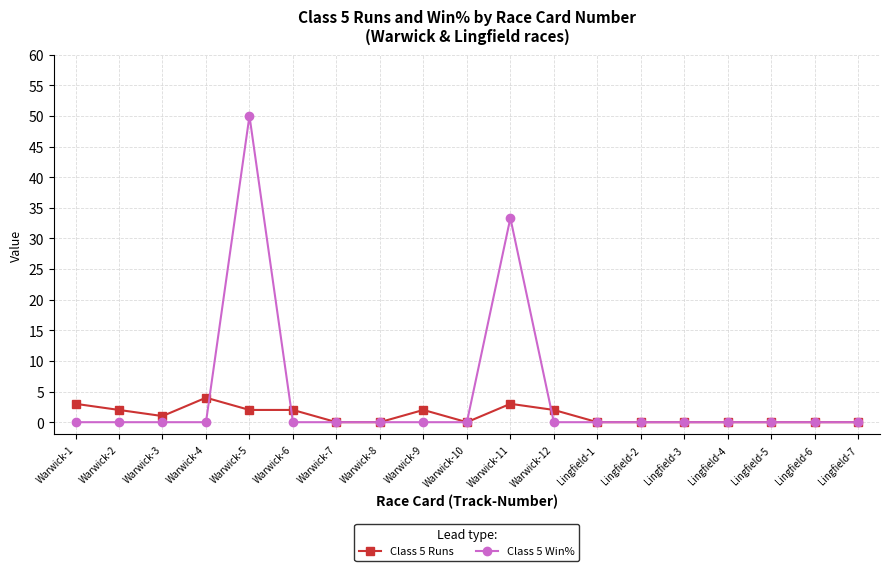

List the series in order of their peak value, lowest first.

Class 5 Runs, Class 5 Win%